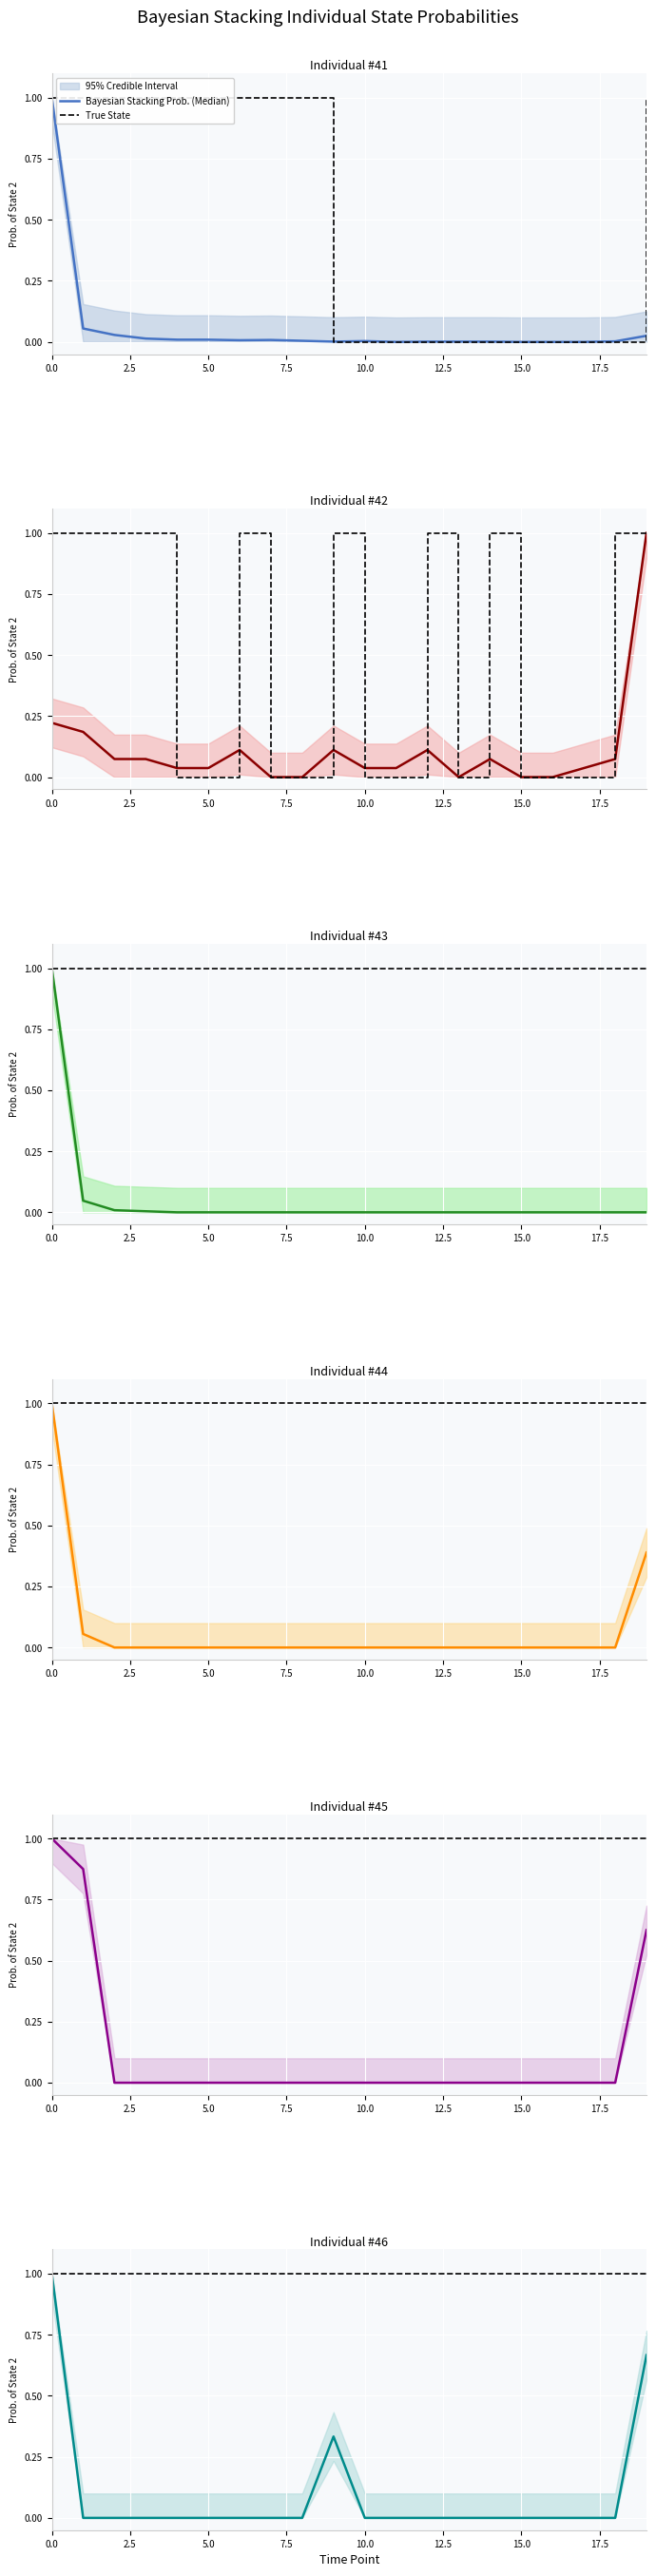

Is it true that True State equals 1.6 at 16?

False